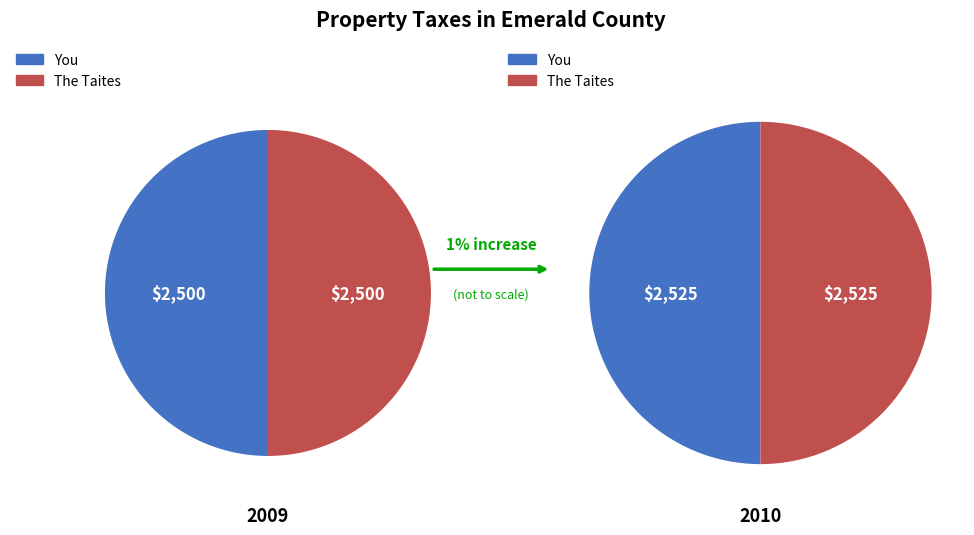

Does 1424709432 represent more than half of the total?

No